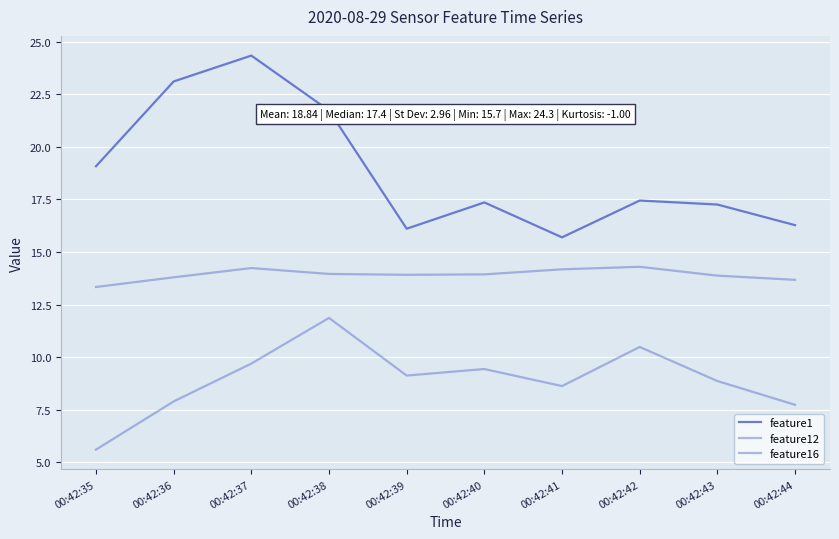

Is this an area chart (filled region under the line)?

No